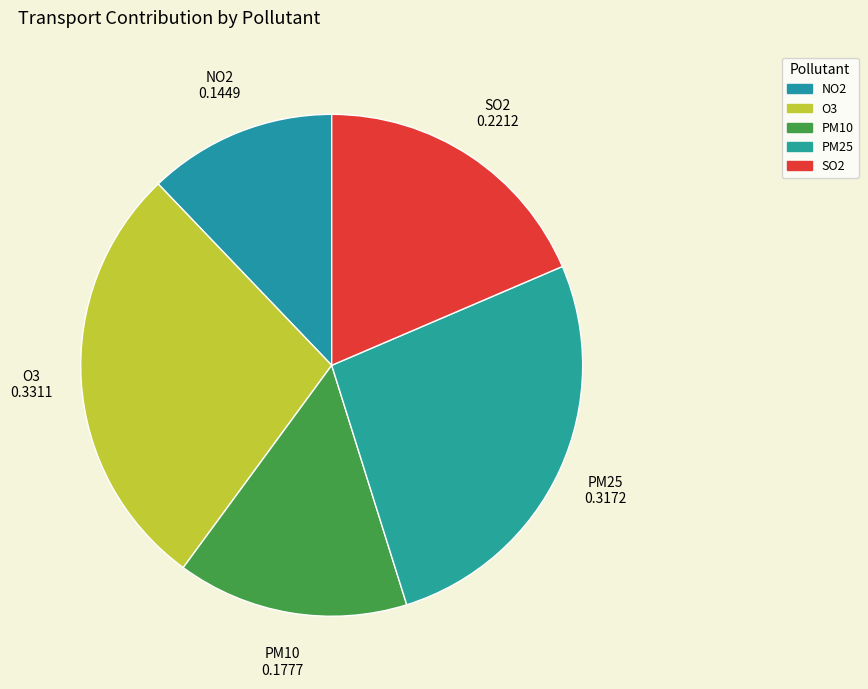

To the nearest percent, what percentage of the pie is PM10?

15%